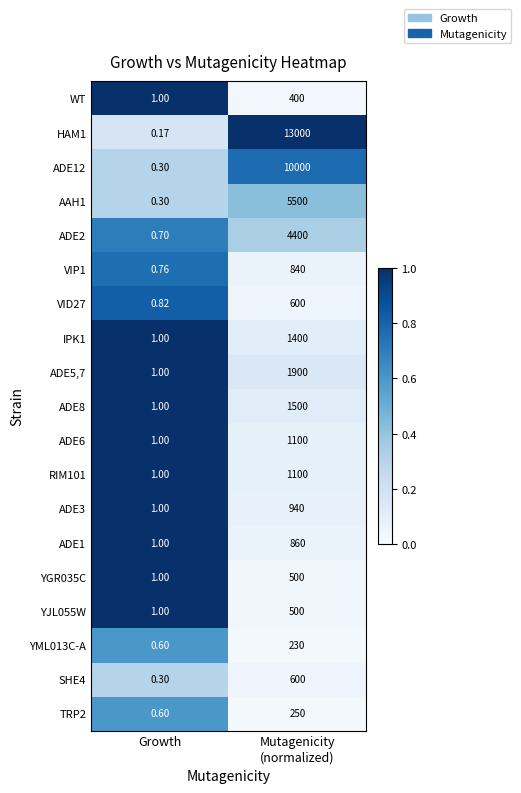

Where is YGR035C nearest to the value 250?

Growth